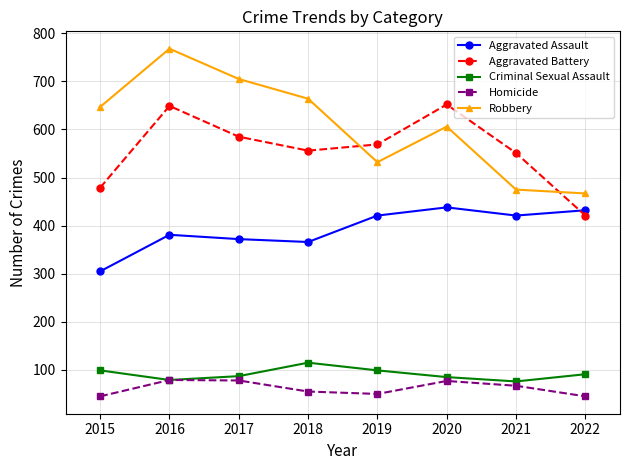

How many interior local valleys does the Homicide series have?

1